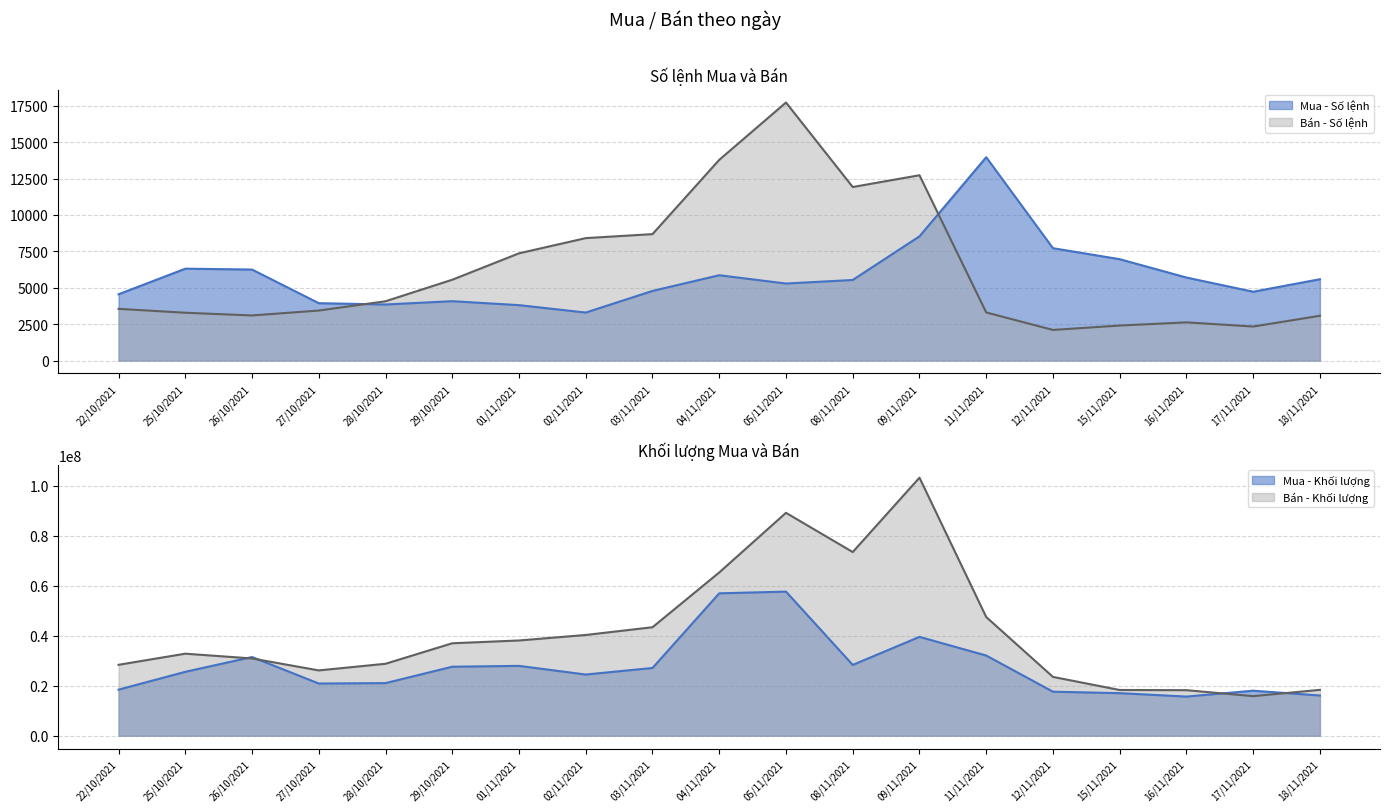

What are all the series names shown in the legend?

Mua - Số lệnh, Bán - Số lệnh, Mua - Khối lượng, Bán - Khối lượng